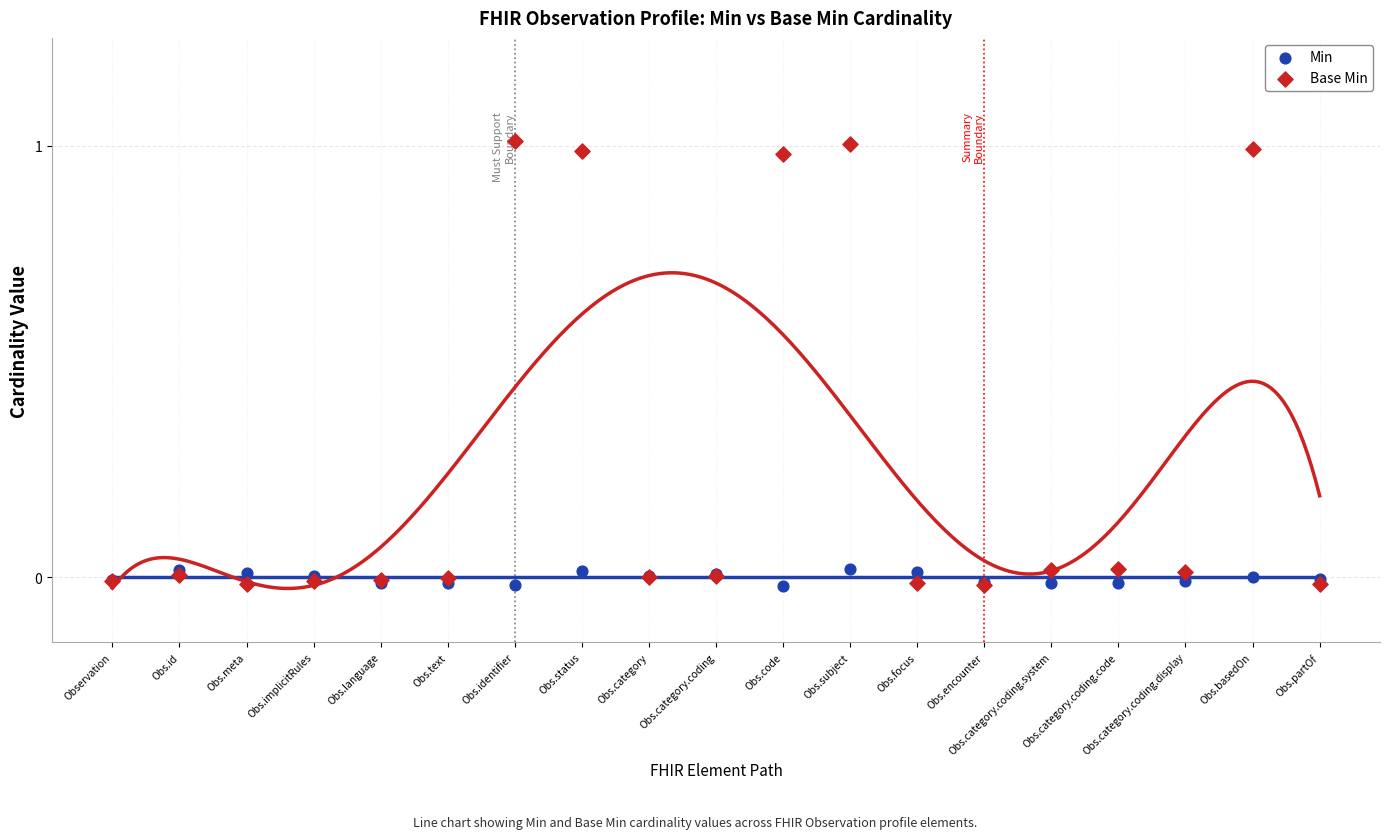

What are all the series names shown in the legend?

Min, Base Min